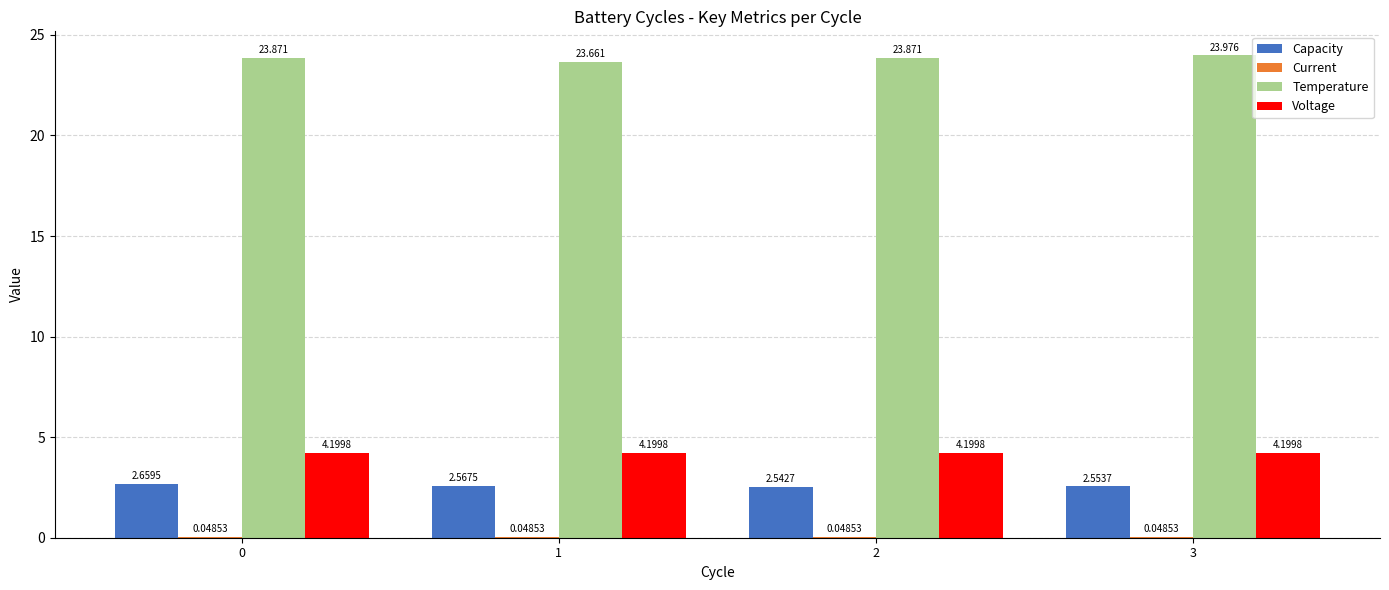

Which series has the largest total across all categories?

Temperature